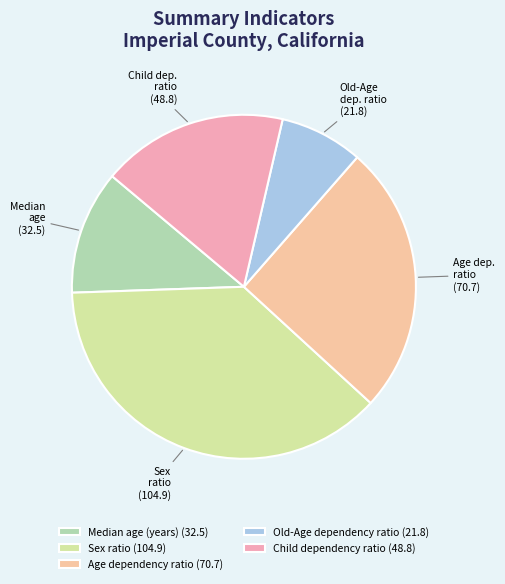

What percentage do Sex ratio and Median age (years) together represent?

49.3%